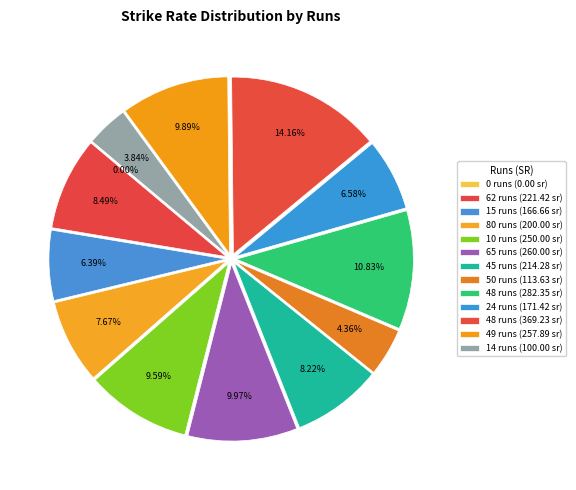

The 14 slice represents 4% of the pie. True or false?

True